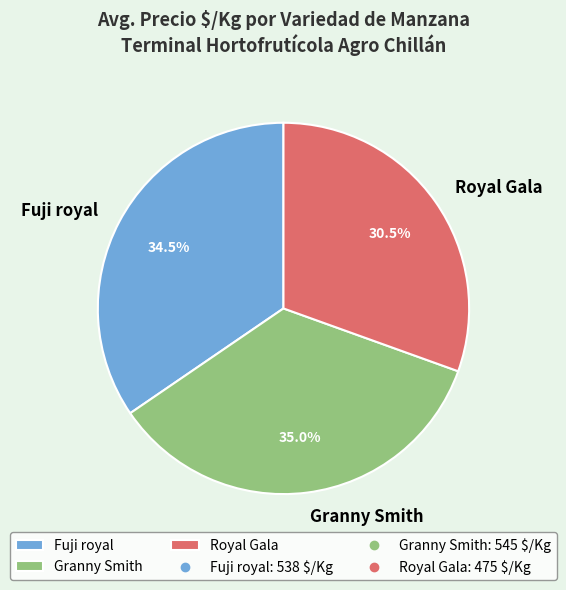

What is the smallest slice in the pie chart?

Royal Gala